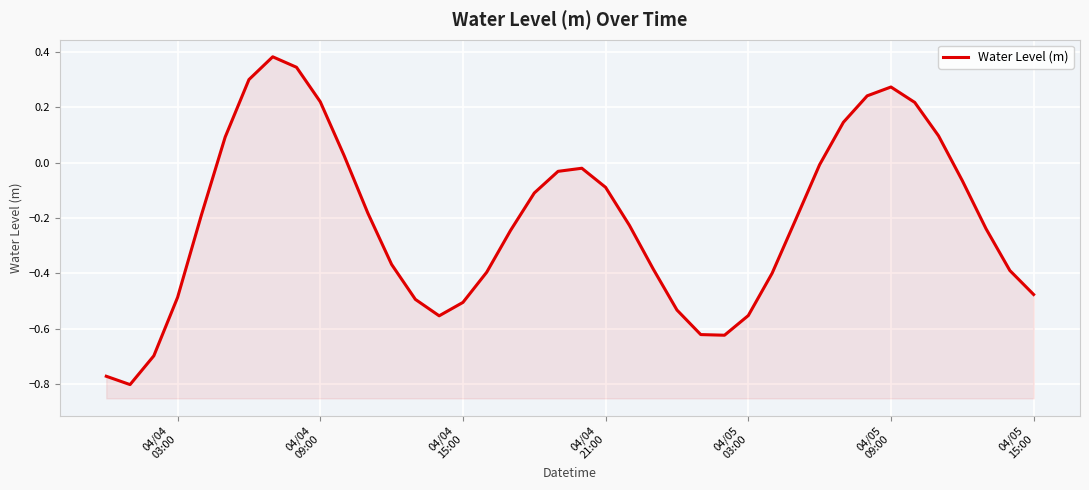

Reading left to right, what are all the values shown in this chart?

-0.8	-0.8	-0.7	-0.5	-0.2	0.1	0.3	0.4	0.3	0.2	0.0	-0.2	-0.4	-0.5	-0.6	-0.5	-0.4	-0.2	-0.1	-0.0	-0.0	-0.1	-0.2	-0.4	-0.5	-0.6	-0.6	-0.6	-0.4	-0.2	-0.0	0.1	0.2	0.3	0.2	0.1	-0.1	-0.2	-0.4	-0.5